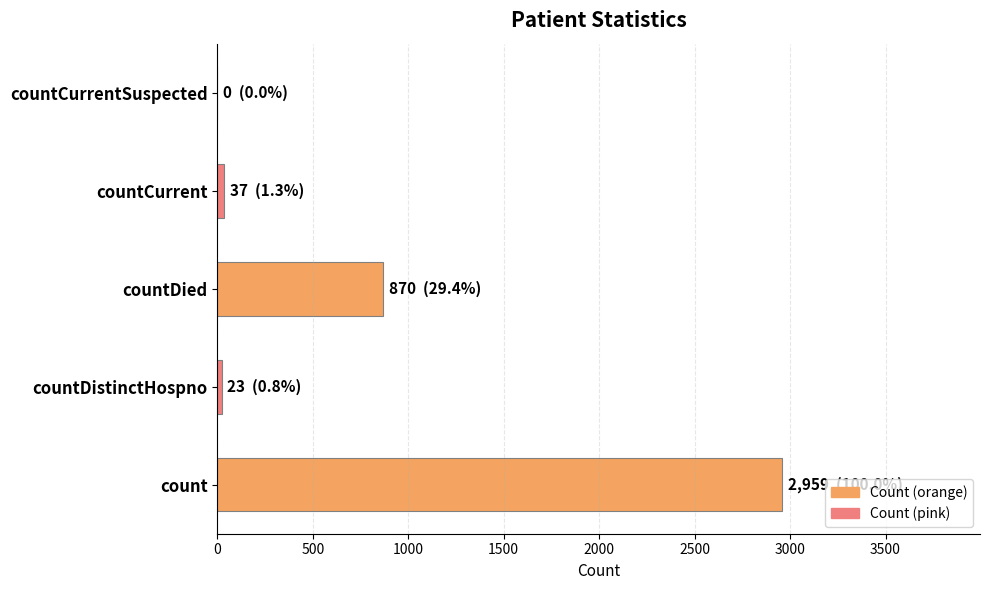

Where is the data nearest to the value 1479?

countDied